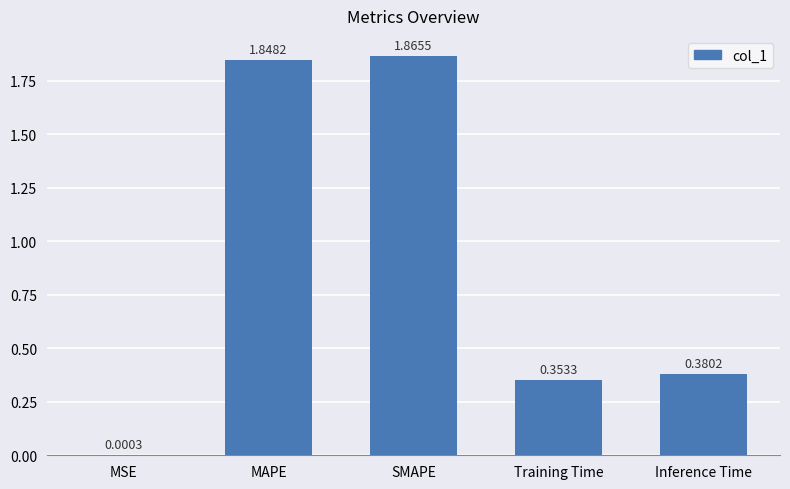

What is the sum of all values?

4.4